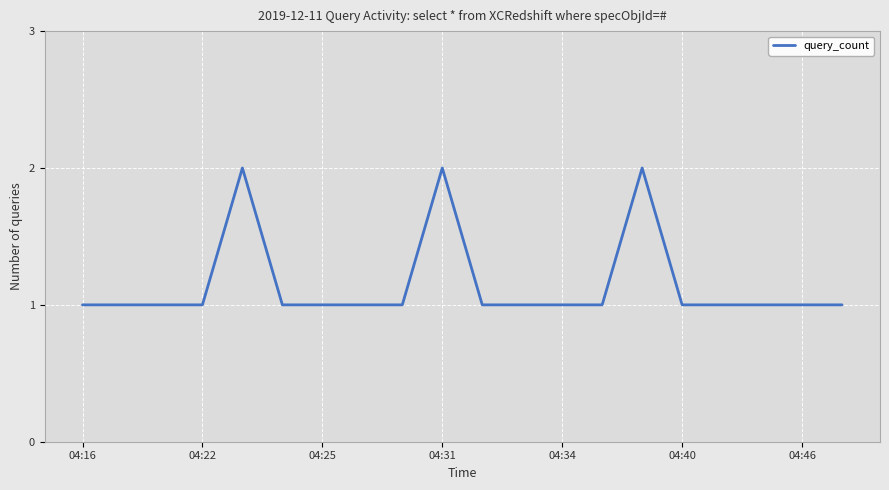

What is the difference between the second highest and minimum values?

1